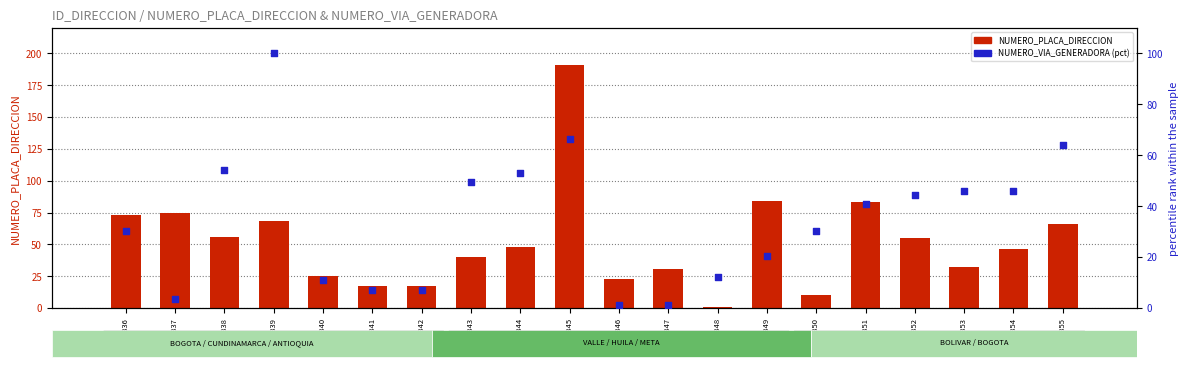

Which series has the widest spread of Y values?

NUMERO_PLACA_DIRECCION